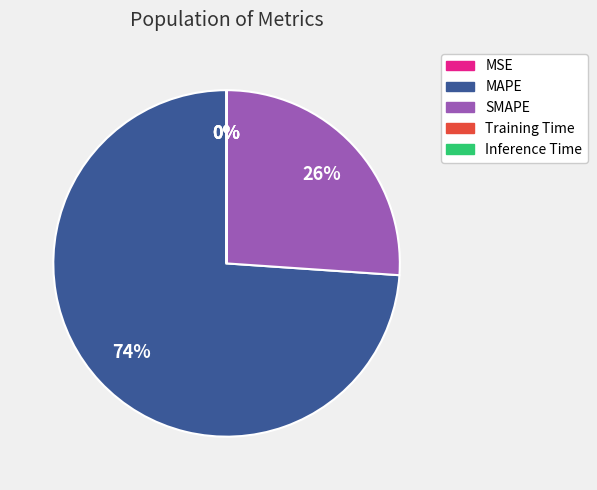

To the nearest percent, what is the average slice percentage?

20%